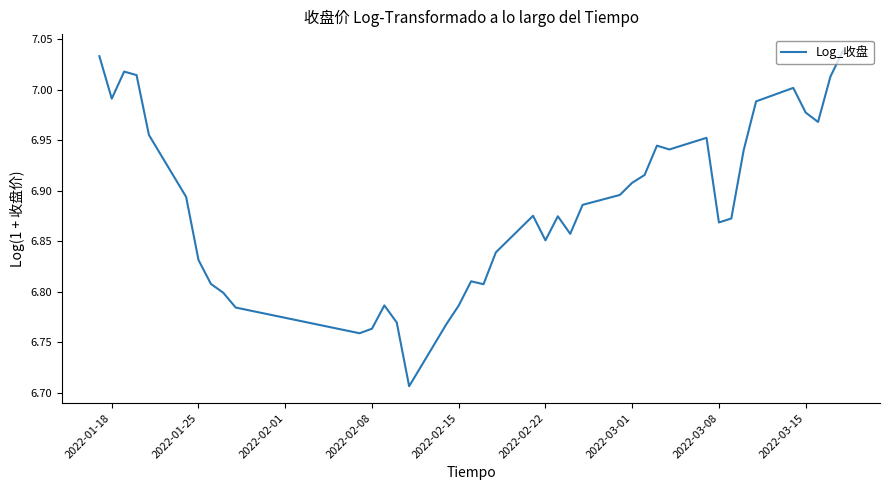

How many lines are shown in the chart?

1